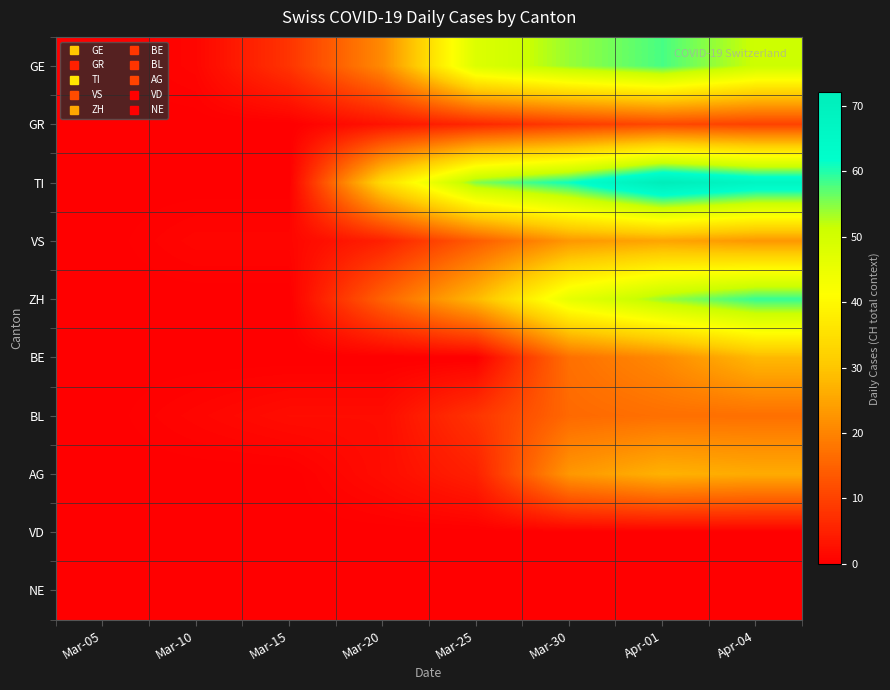

Which series changed the most between Mar-05 and Mar-20?

TI